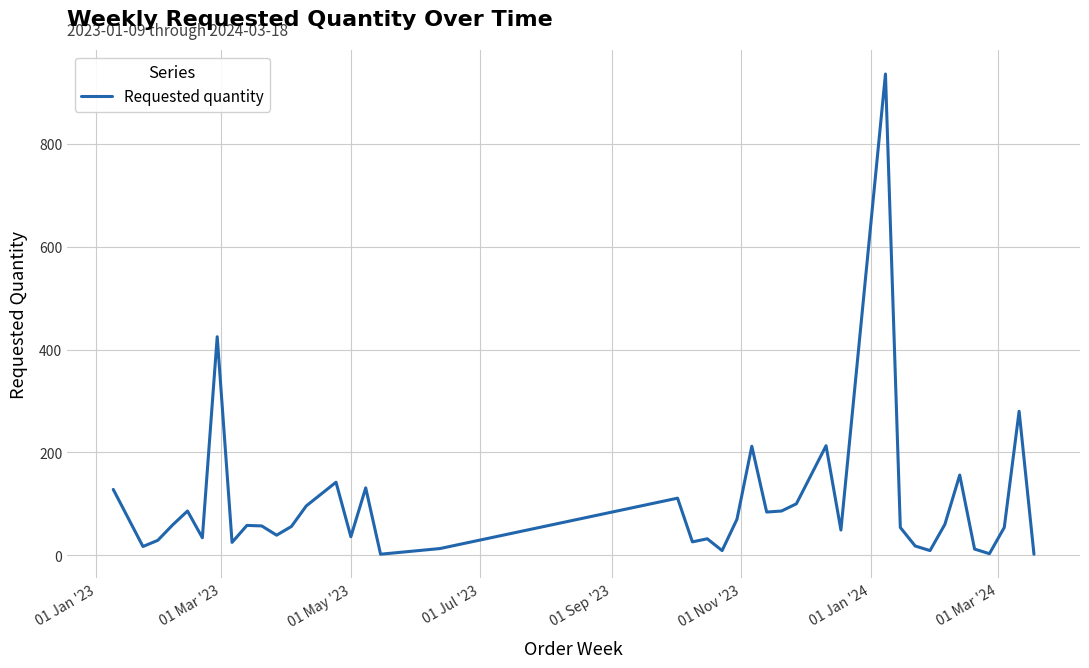

What is the difference between the maximum and minimum values?

934